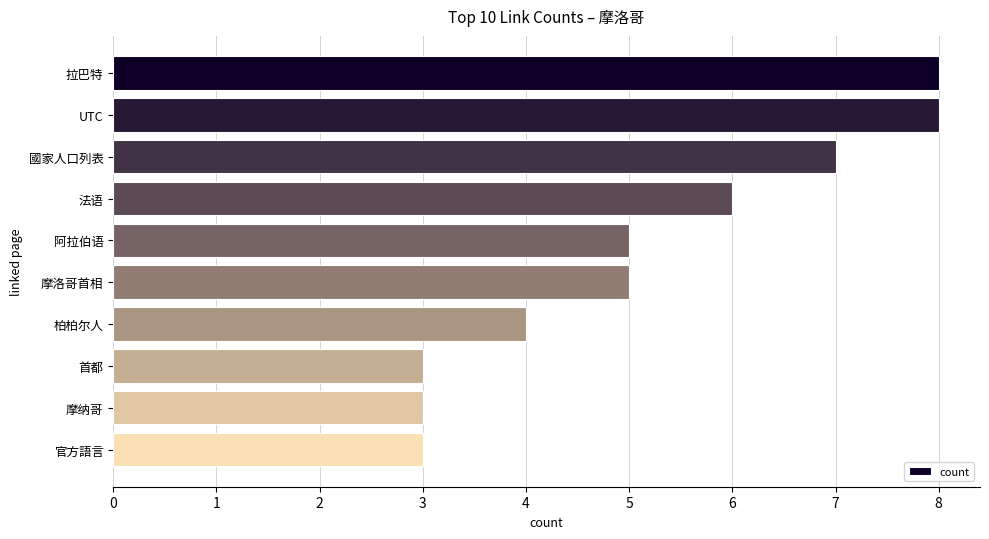

Reading bottom to top, extract all data points from this chart.

3	3	3	4	5	5	6	7	8	8